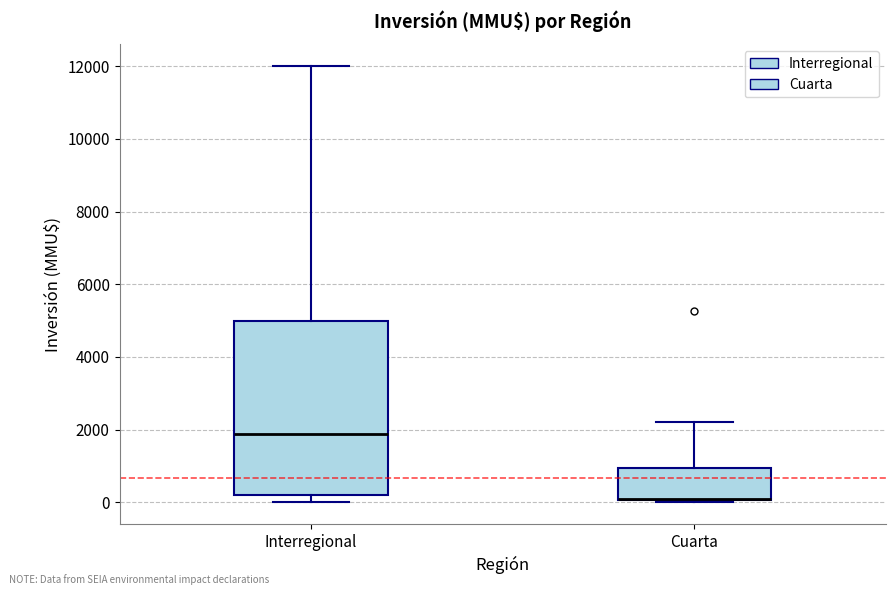

Reading left to right, transcribe this box plot: for each box, give where its median line is, the range the box spans, and where its two whiskers end, as read against the y-axis. The values are not printed on the chart, so give them approximately, as read against the axis.

Interregional: median 1800, box 200 to 5000, whiskers 0 to 12000
Cuarta: median 0 (drawn on the box's lower edge), box 0 to 1000, whiskers 0 to 2200